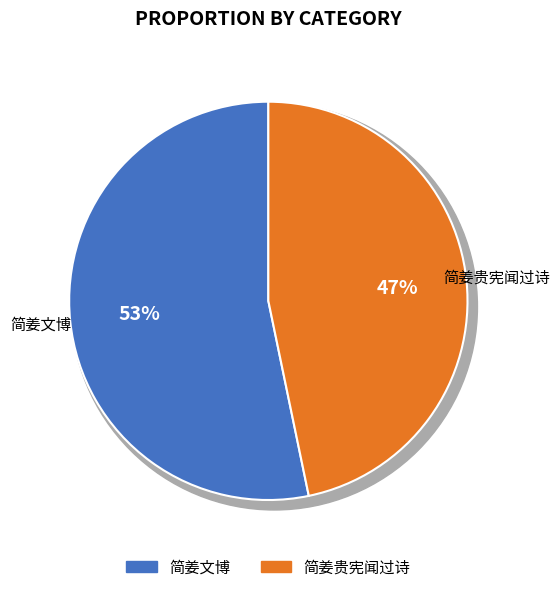

What percentage is the 简姜文博 slice, to the nearest percent?

53%